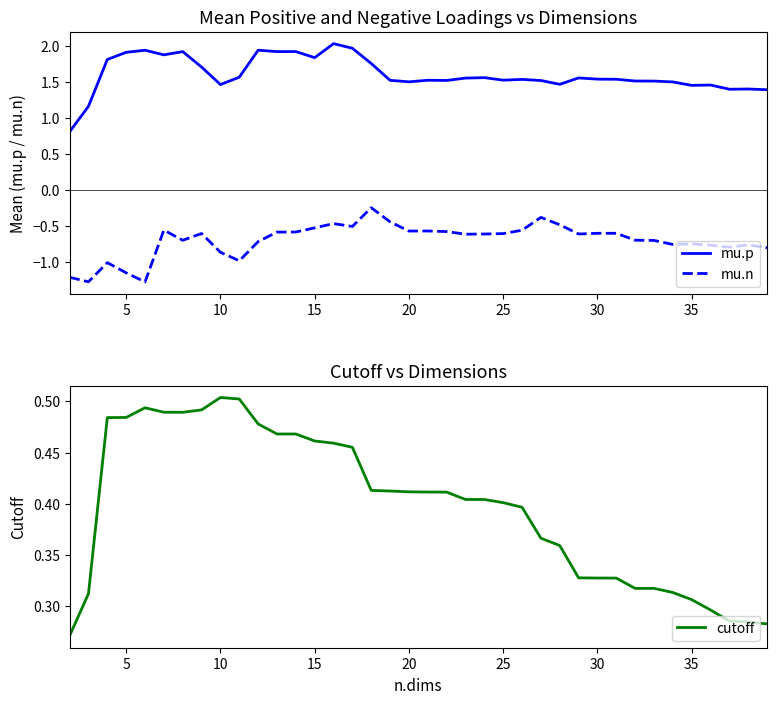

Which series has the widest spread of values?

mu.p